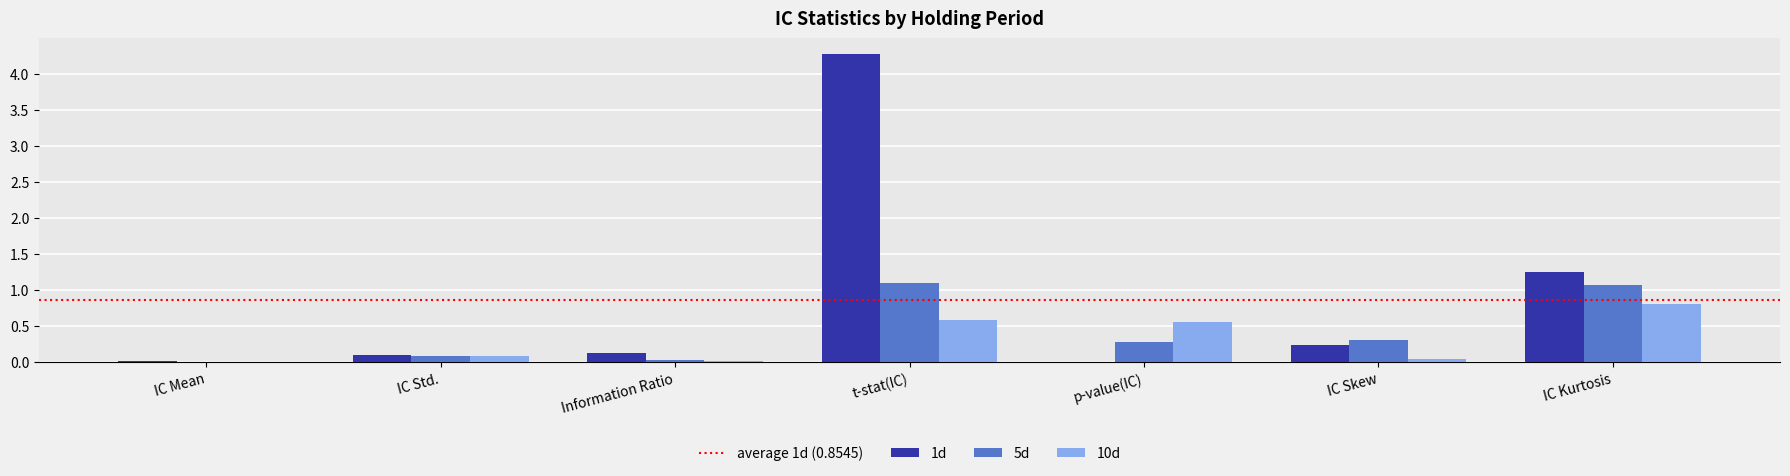

Is it true that 10d equals 0.3 at t-stat(IC)?

False